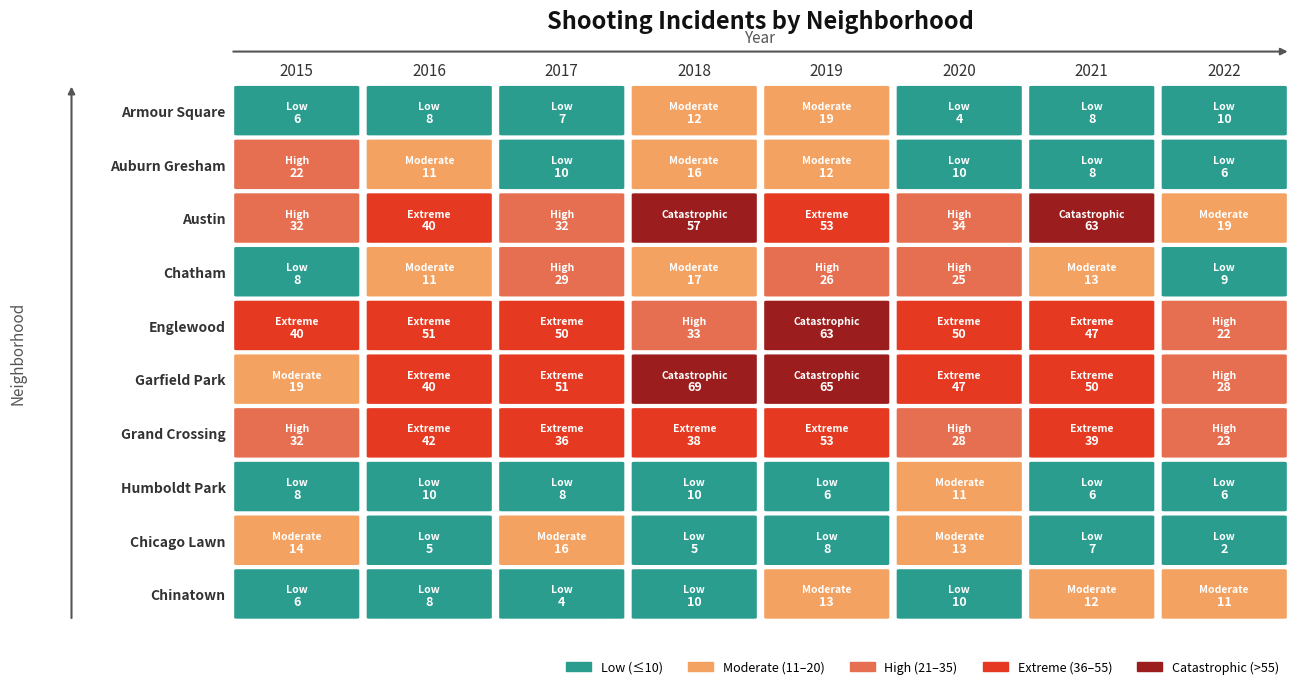

Is the value of Auburn Gresham at 2017 greater than the value of Chicago Lawn at 2022?

Yes